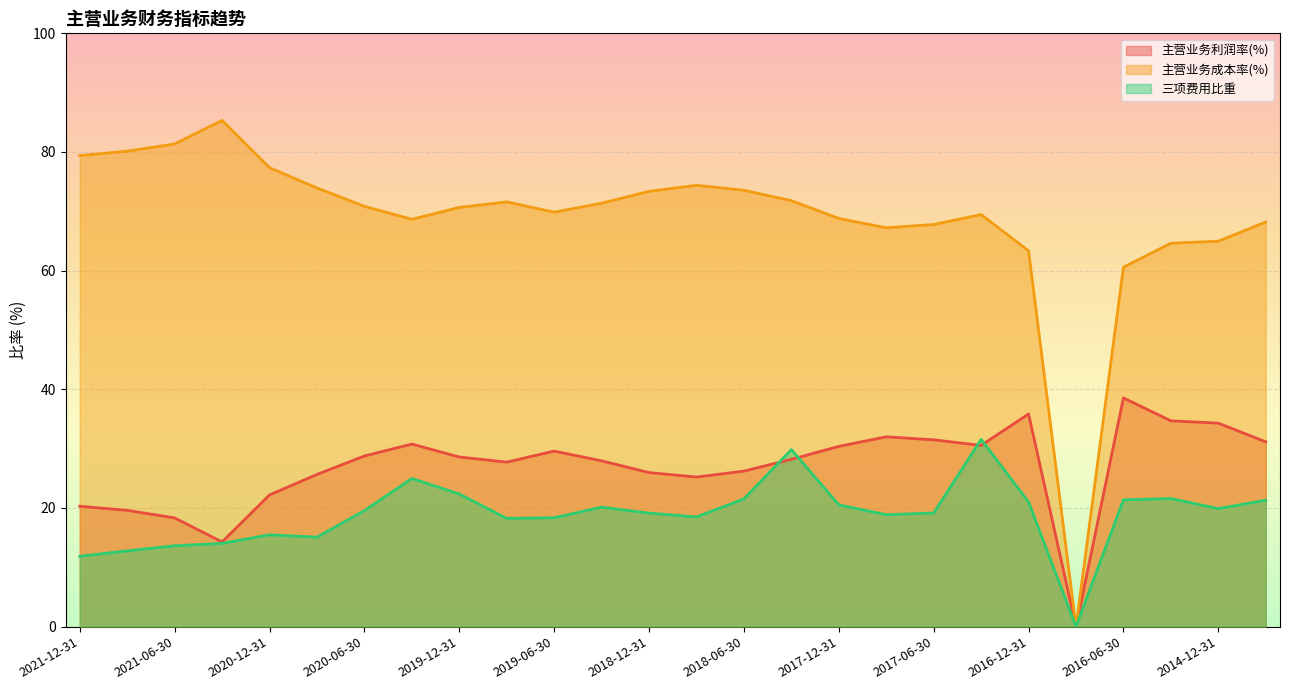

What is the highest value of the 主营业务成本率(%) series?

85.3